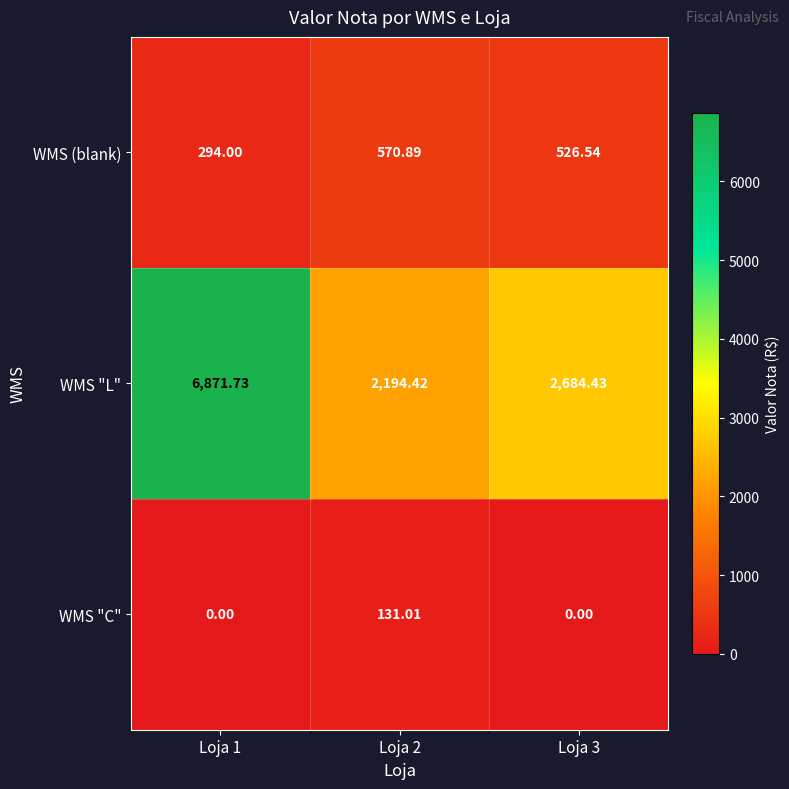

Which series changed the most between Loja 1 and Loja 3?

WMS "L"